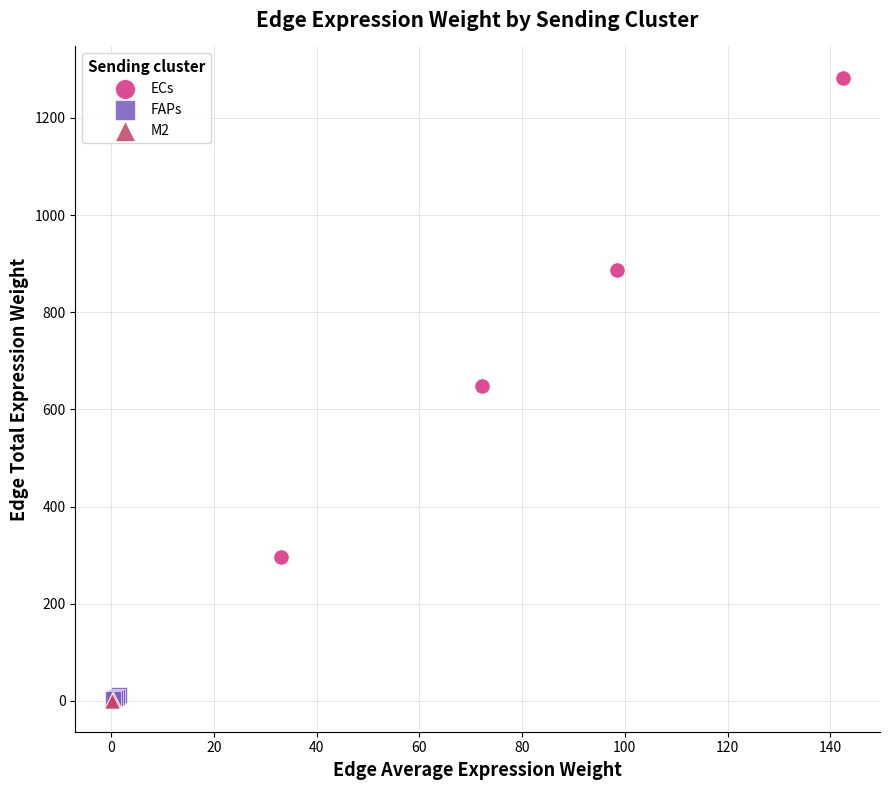

Which series has the widest spread of Y values?

ECs